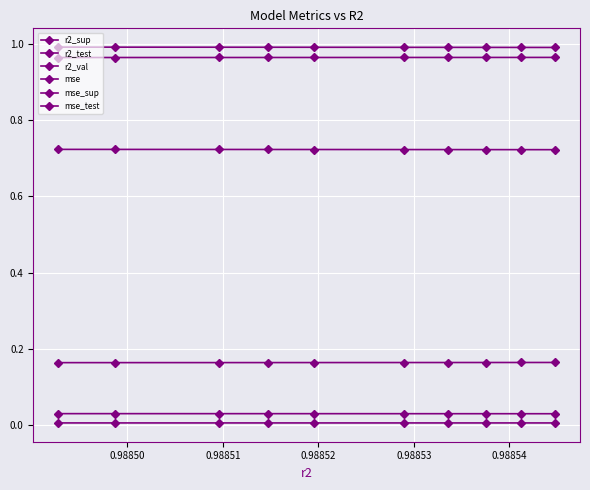

How many mse values are between 0 and 1?

10